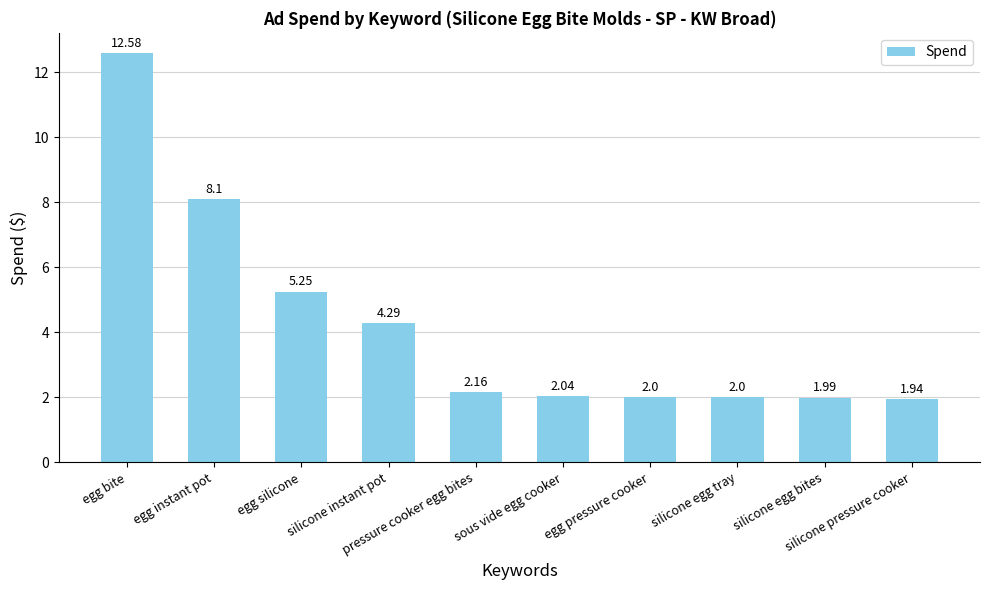

What position from the right is silicone pressure cooker?

1